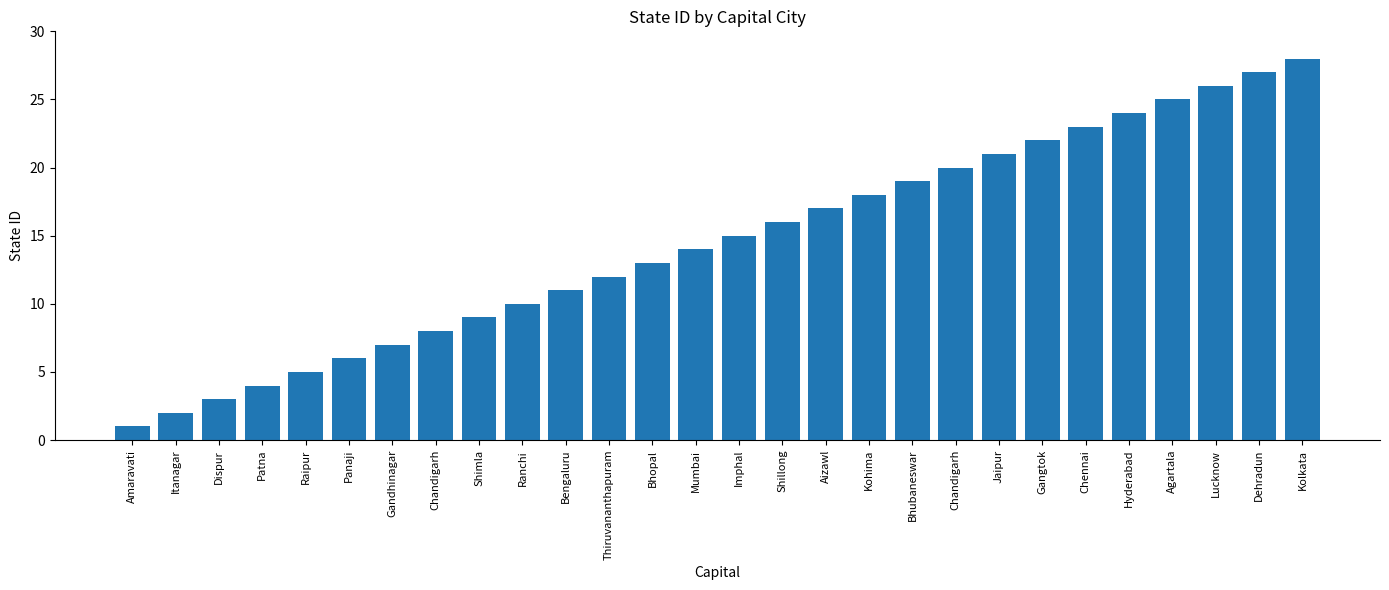

Rank the categories by value from highest to lowest.

Kolkata, Dehradun, Lucknow, Agartala, Hyderabad, Chennai, Gangtok, Jaipur, Chandigarh, Bhubaneswar, Kohima, Aizawl, Shillong, Imphal, Mumbai, Bhopal, Thiruvananthapuram, Bengaluru, Ranchi, Shimla, Chandigarh, Gandhinagar, Panaji, Raipur, Patna, Dispur, Itanagar, Amaravati